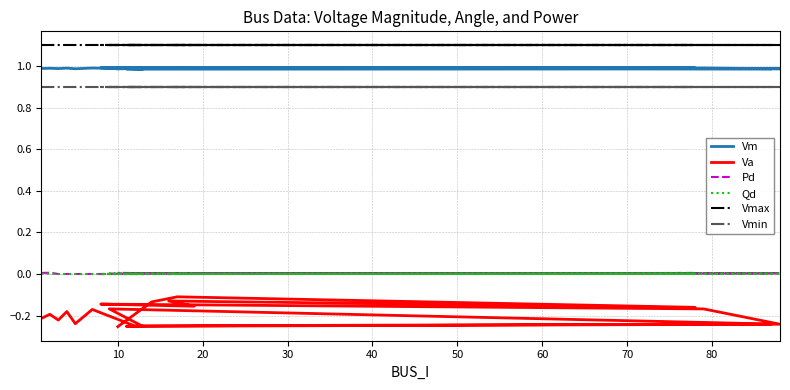

Which label corresponds to the smallest value in the chart?

19